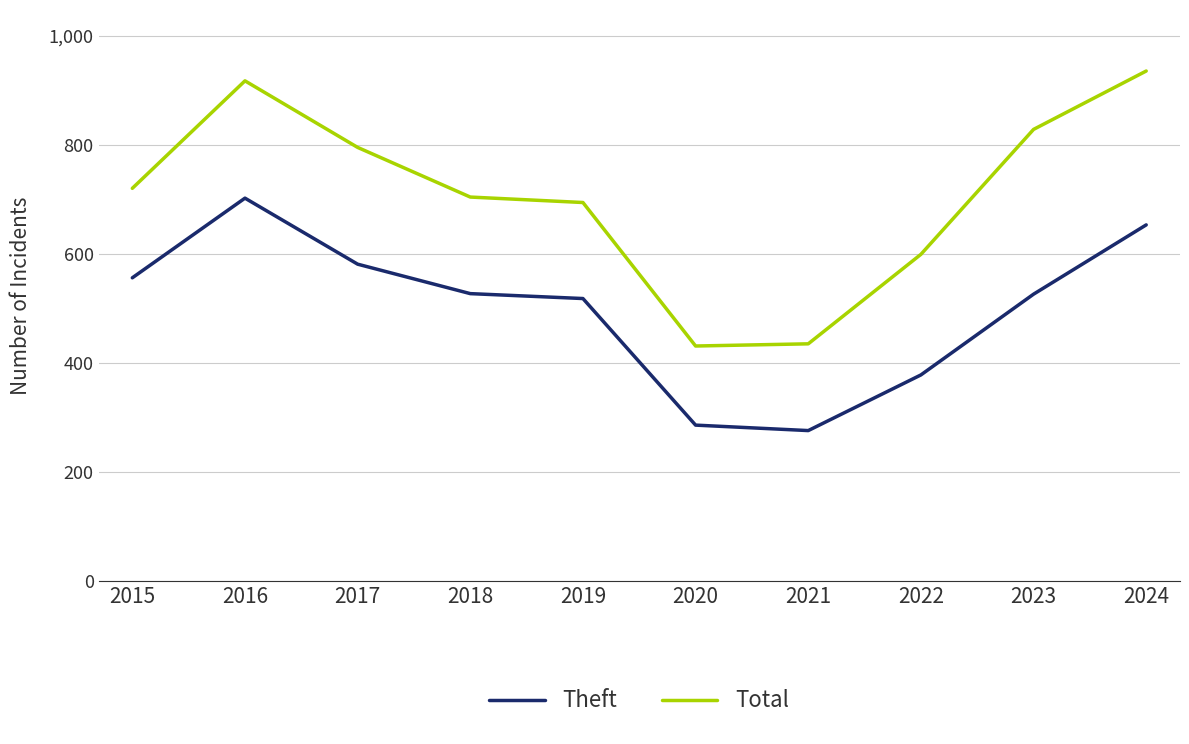

At which category does the chart reach its peak across all series?

2024